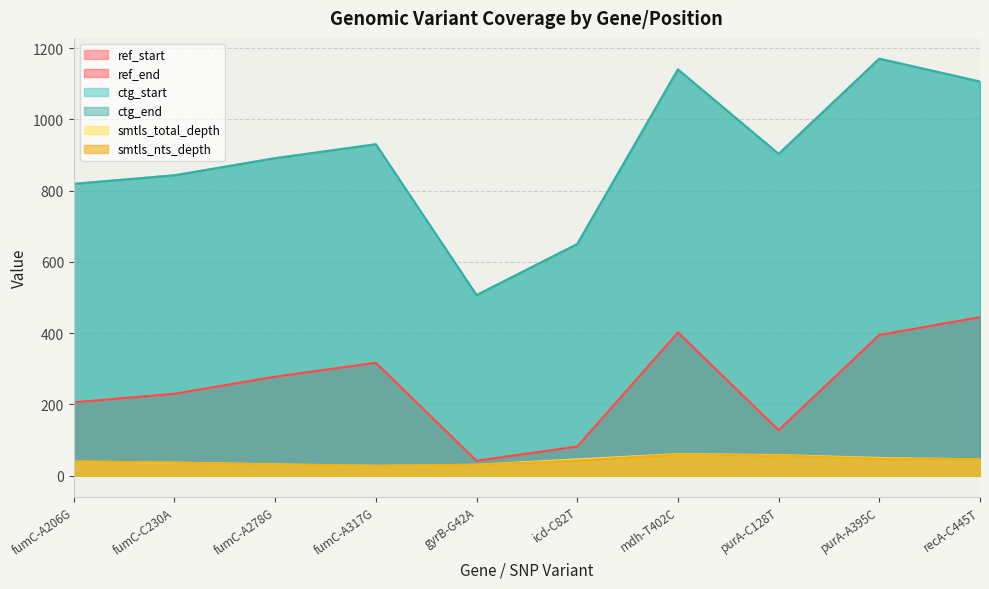

What position from the right is fumC-A278G?

8